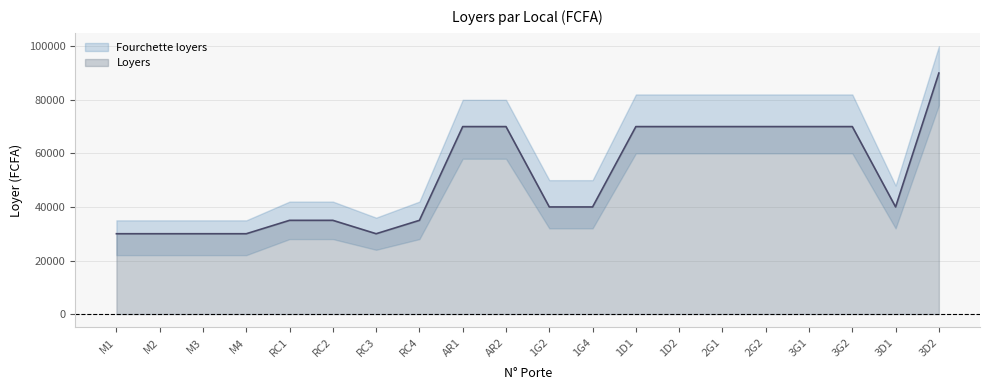

How many points are lower than both their immediate neighbors (excluding endpoints)?

2